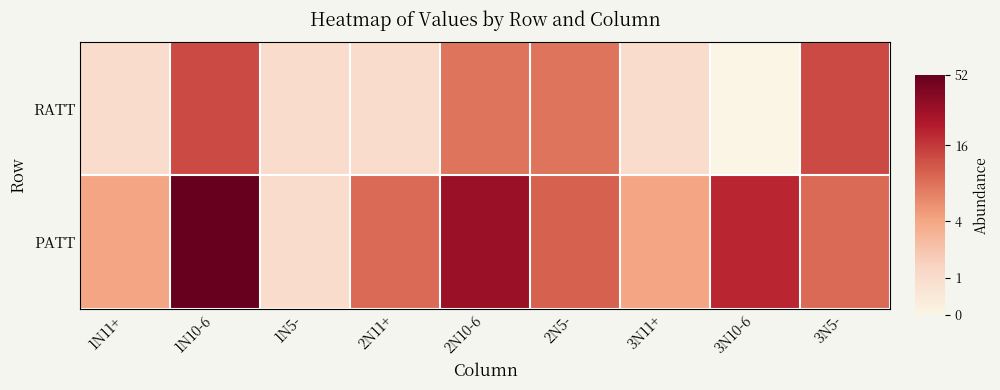

At which label does PATT first exceed 3?

1N10-6